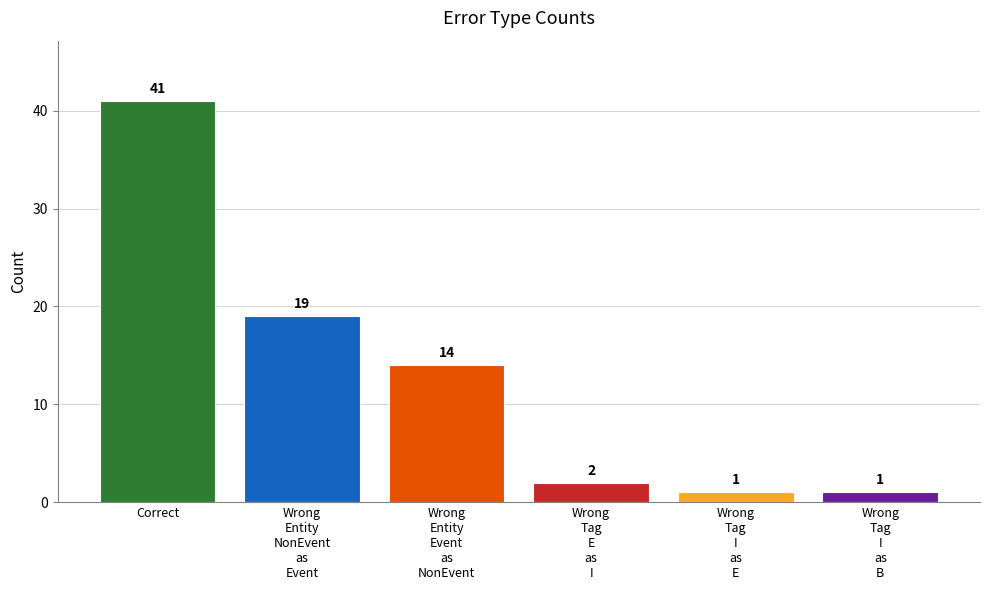

Does the chart contain any negative values?

No